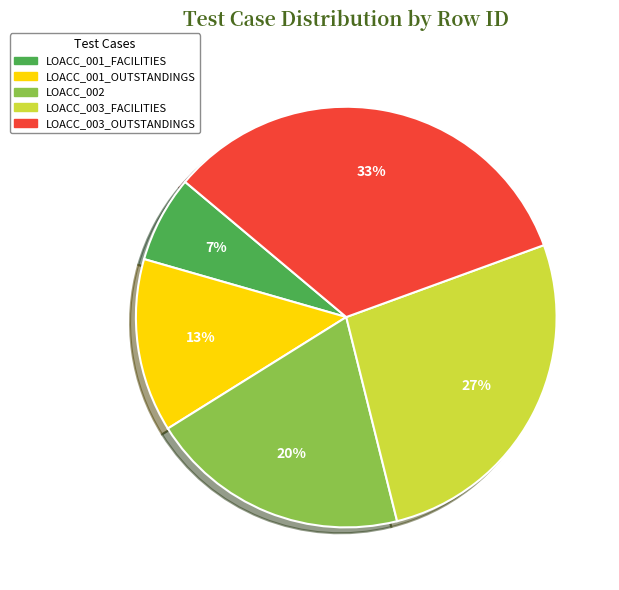

What is the smallest slice in the pie chart?

LOACC_001_FACILITIES